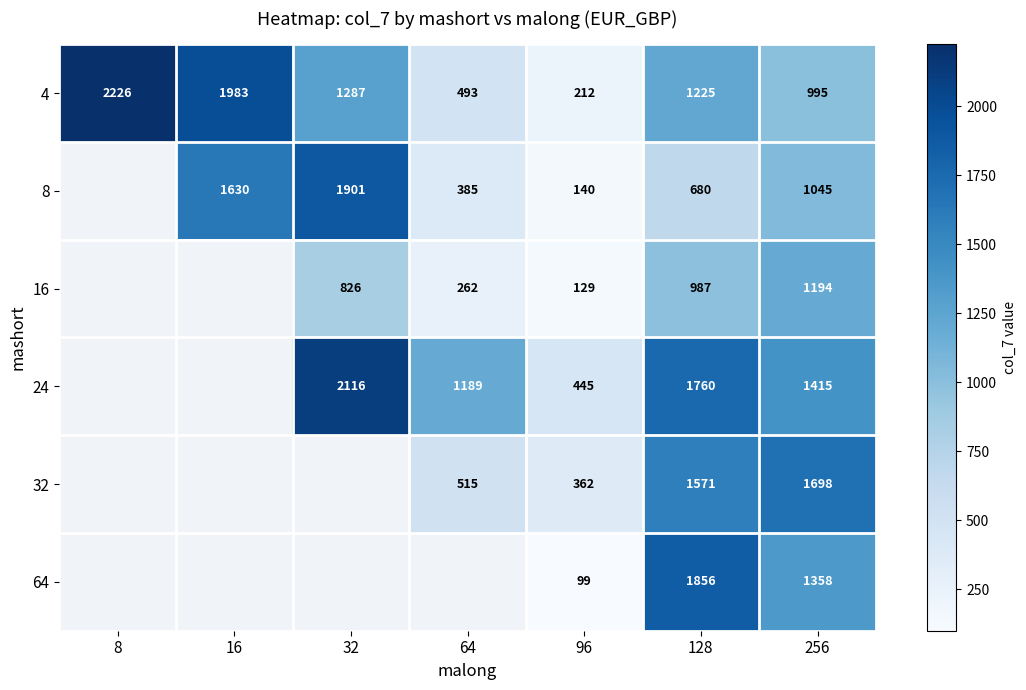

The value of row_0 at 128 is 266.6. True or false?

False